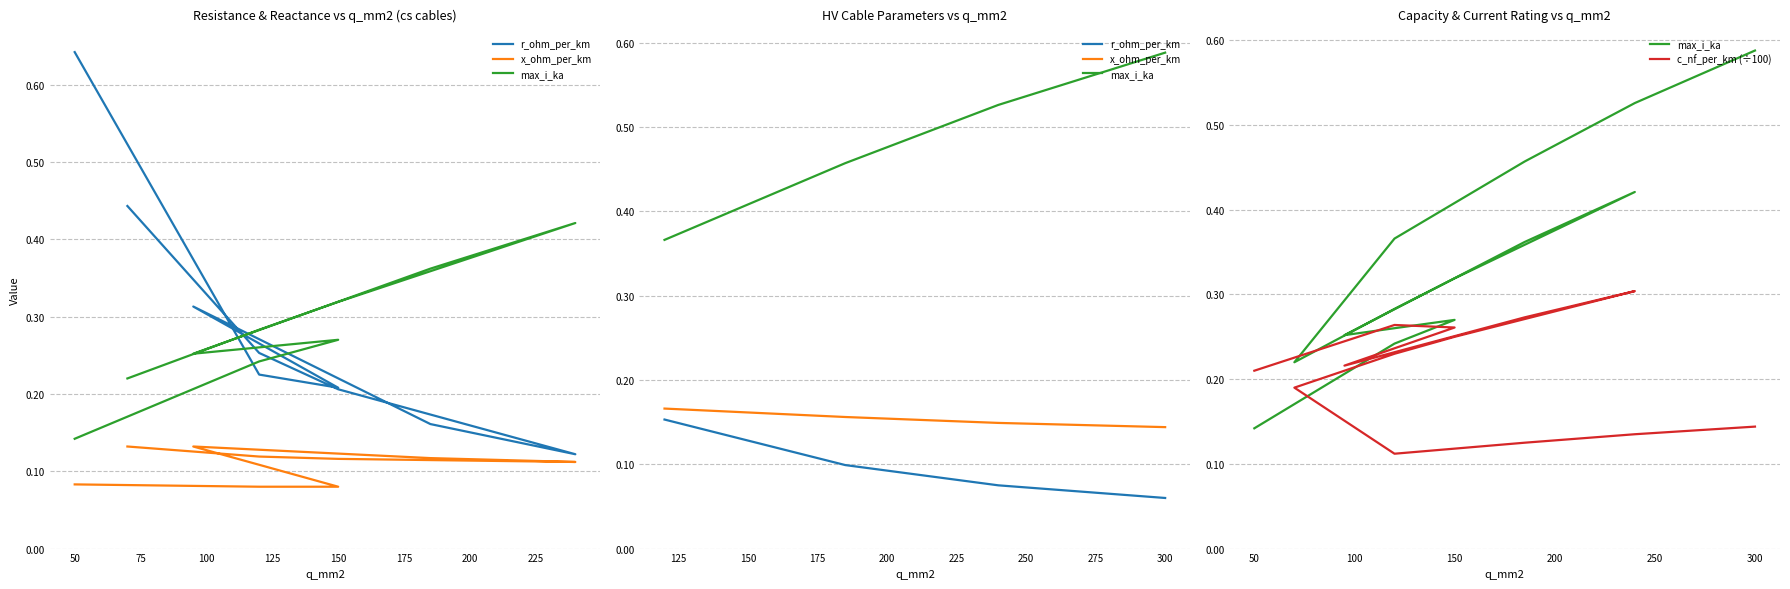

Rank the series by their average value, from highest to lowest.

max_i_ka, c_nf_per_km_norm